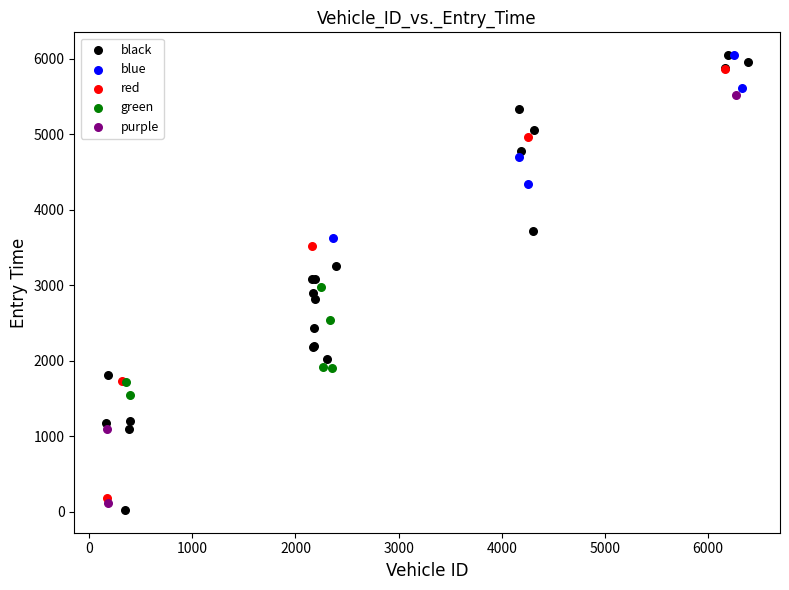

Which series has the widest spread of Y values?

black